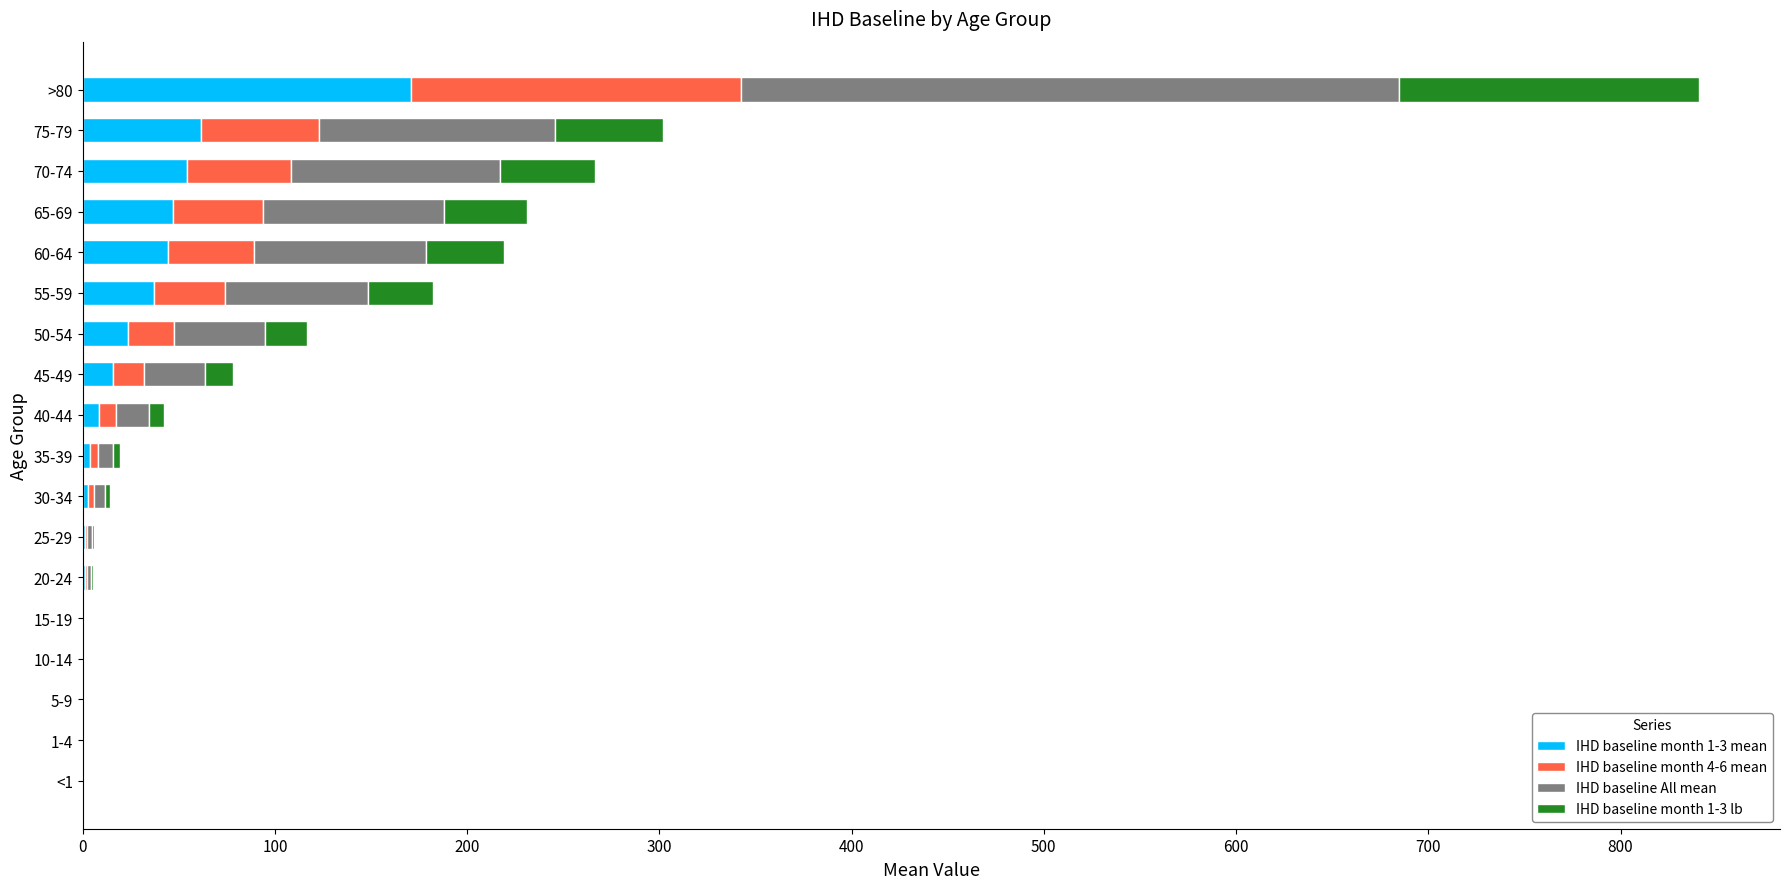

At which category is the sum across all series the highest?

>80